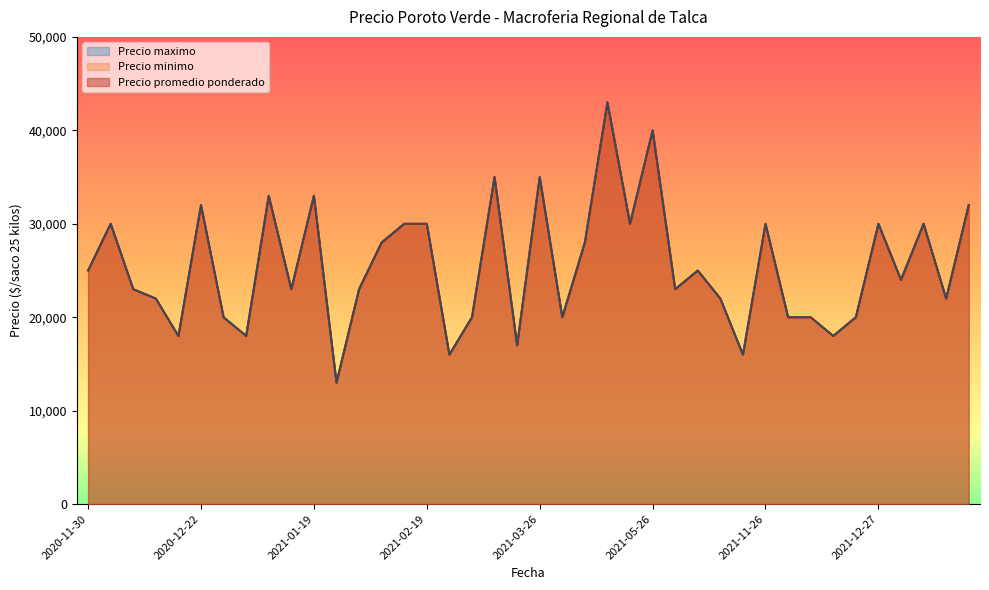

What is the total value across all series at 2021-01-12?

54000